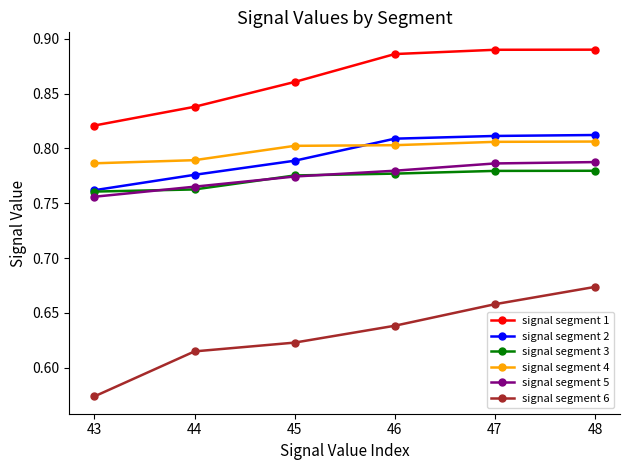

At how many categories does at least one series exceed 0?

6